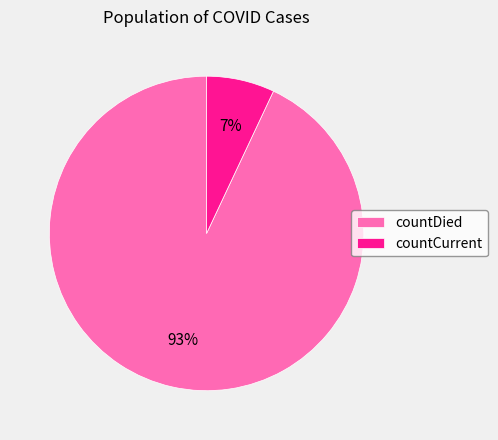

To the nearest percent, what is the average slice percentage?

50%